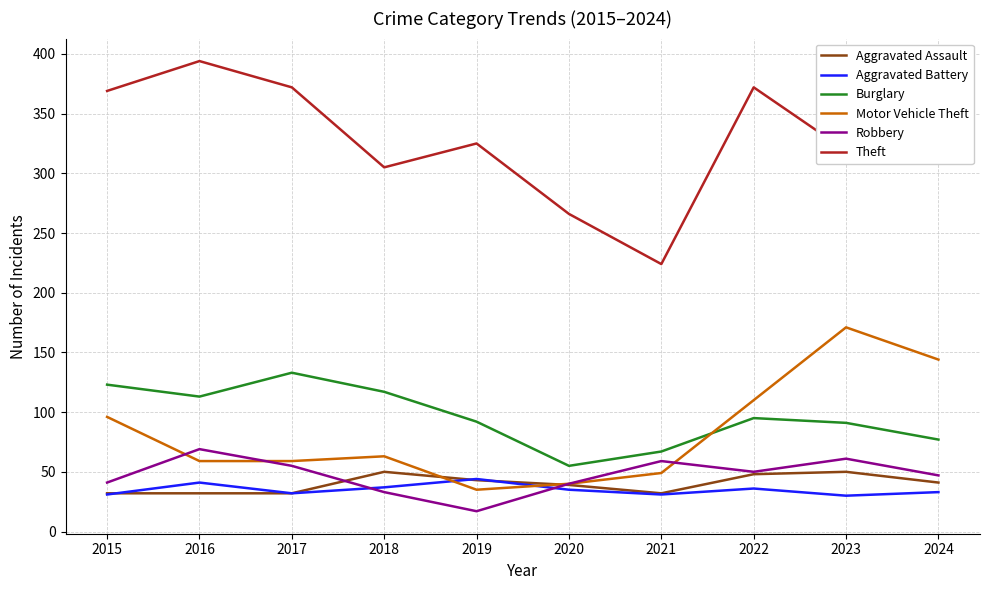

True or false: Motor Vehicle Theft has more than 2 interior local peaks.

False